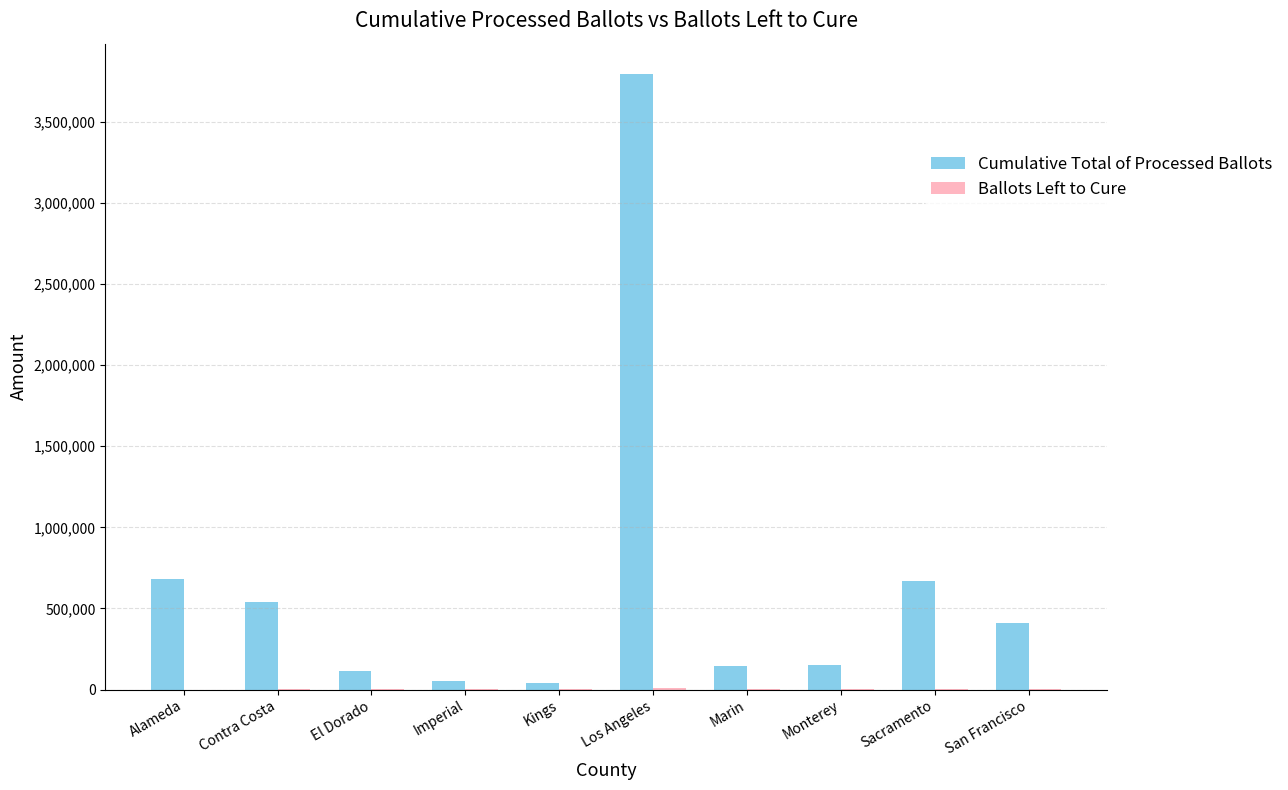

Which category has the highest value across all series?

Los Angeles